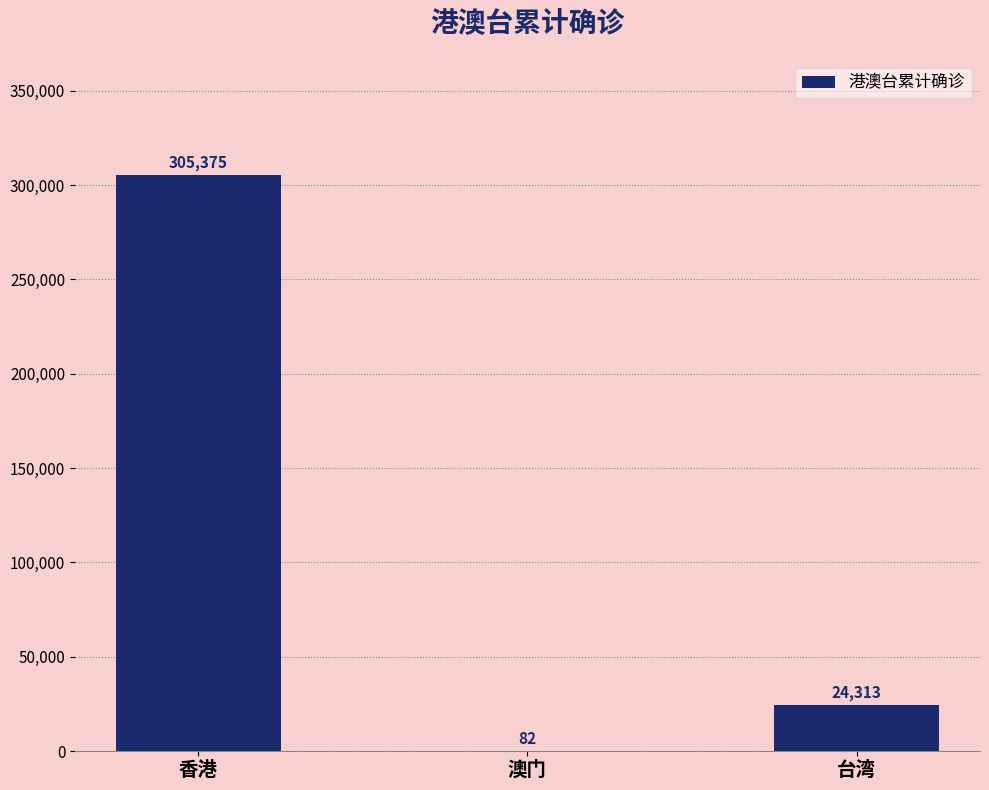

What is the maximum value shown in the chart?

305375